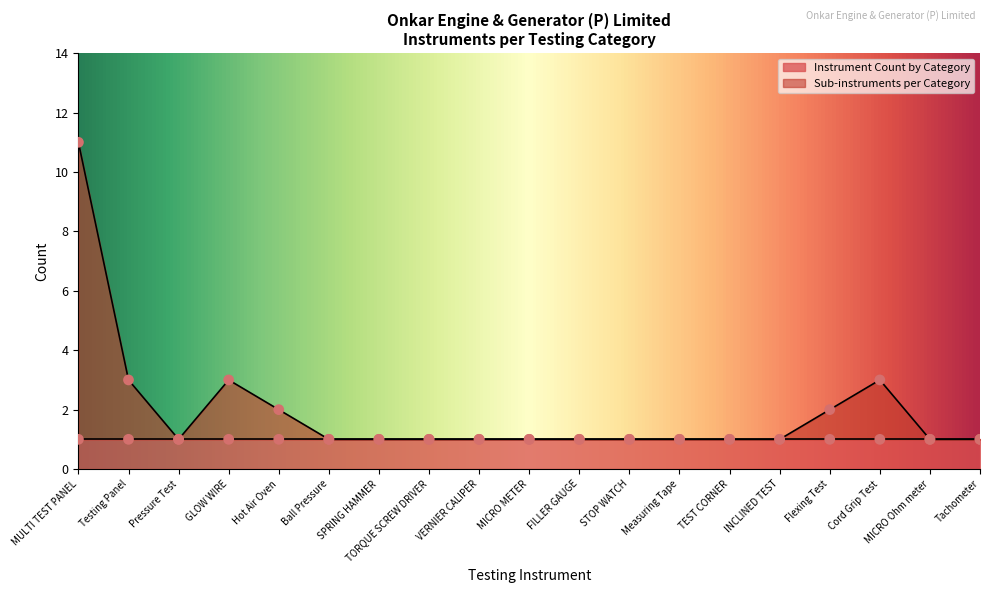

What is the change in value from Testing Panel to VERNIER CALIPER?

-2